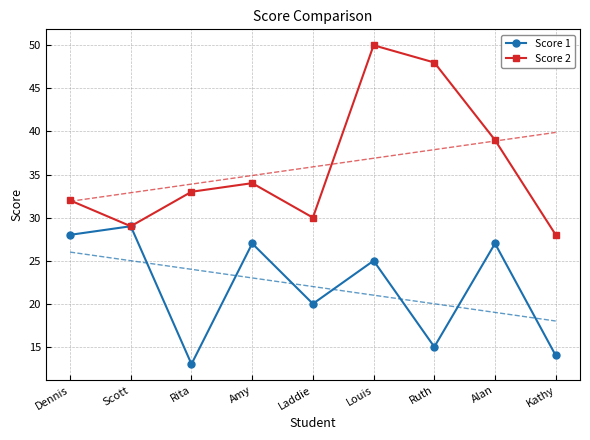

What is the value of the Score 2 point at the 8th from the left?

39